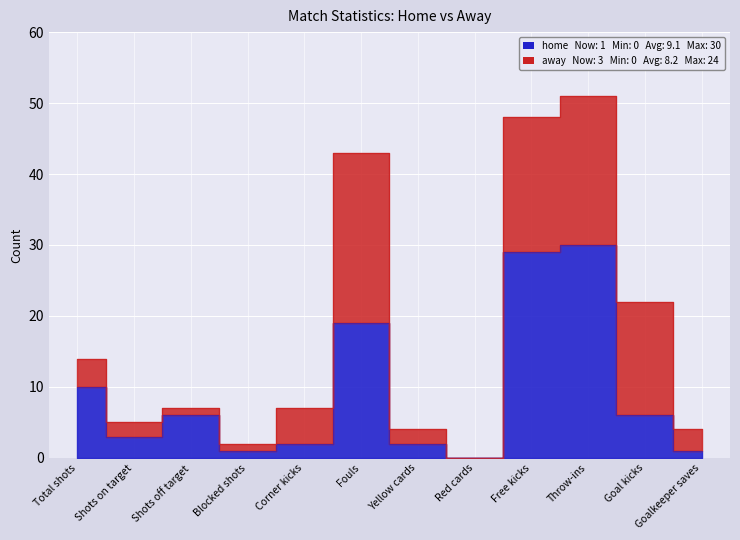

What is the change in value from Red cards to Goalkeeper saves?

+1